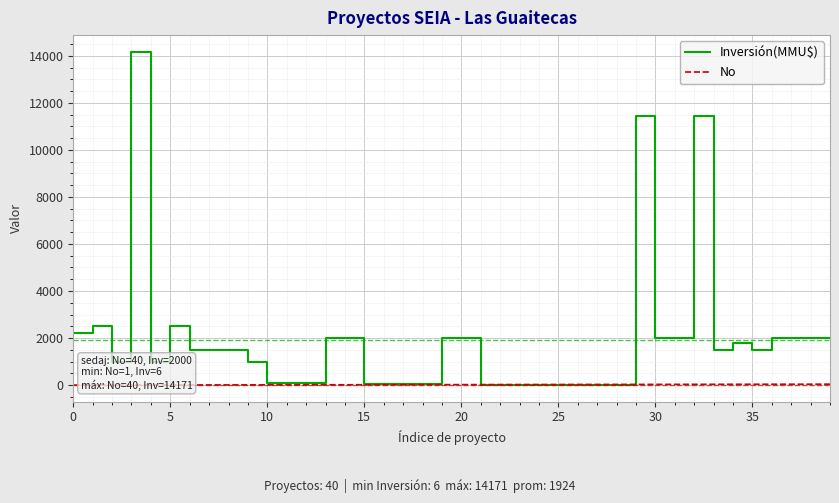

Which series has the widest spread of values?

Inversión(MMU$)